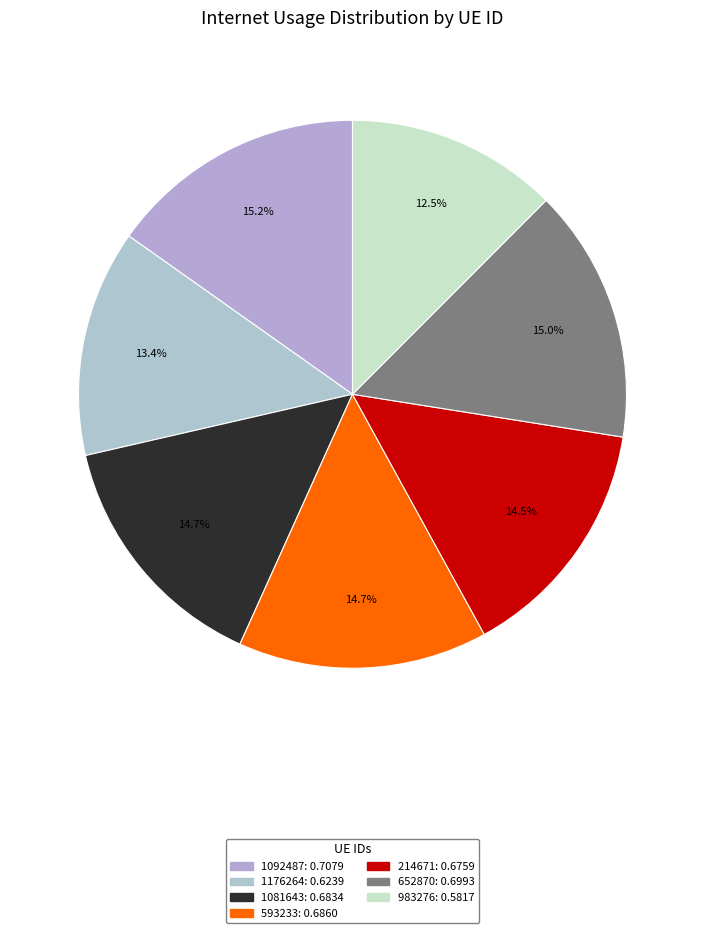

What is the total percentage of 1092487 and 652870?

30.2%